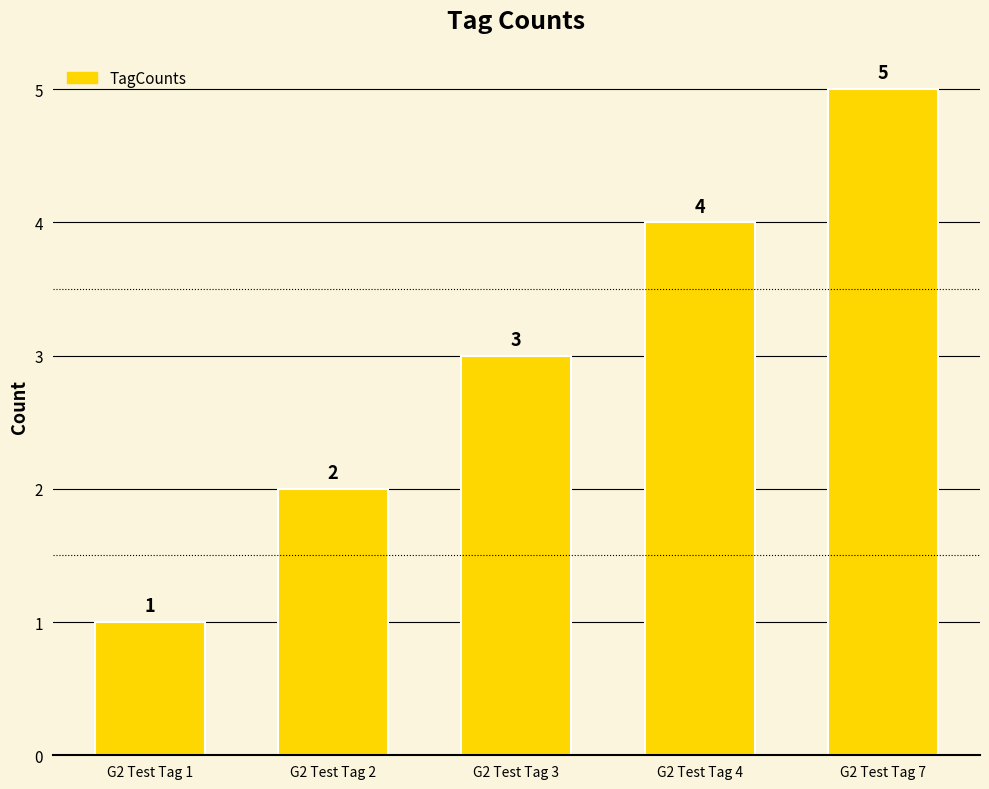

What is the value of the 2nd bar from the left?

2